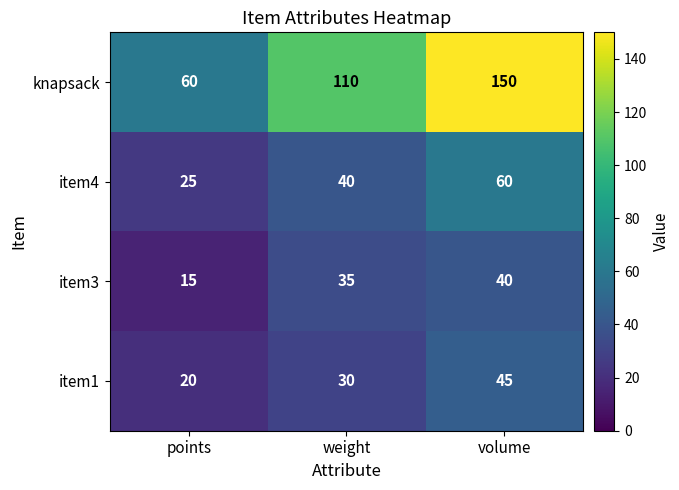

List the series in order of their peak value, lowest first.

item3, item1, item4, knapsack